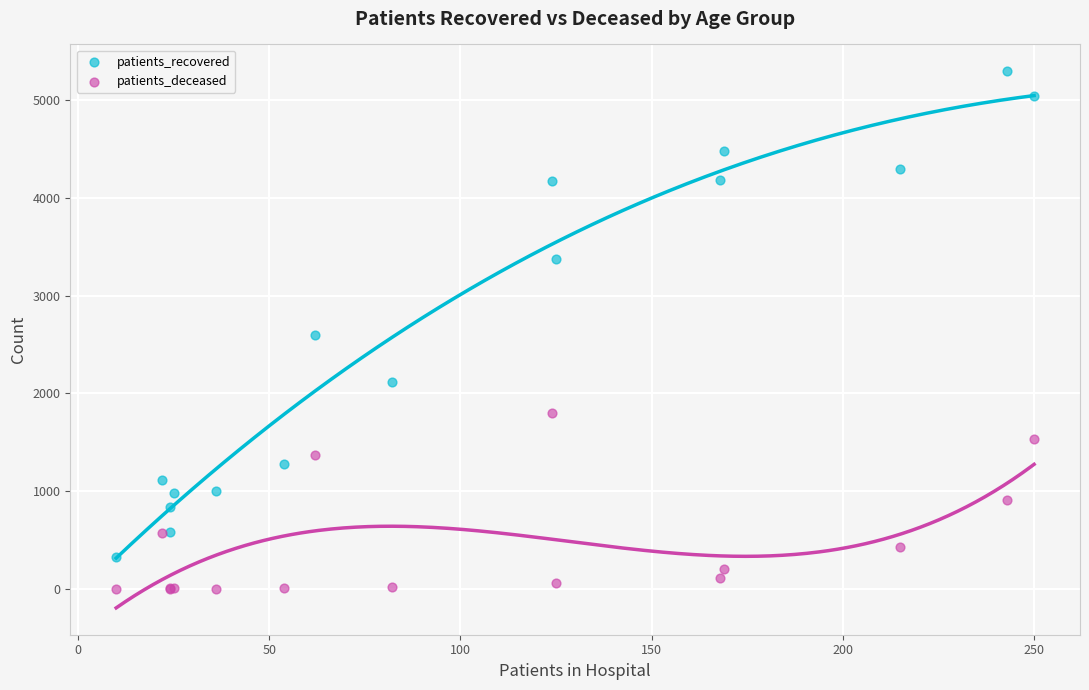

In the patients_recovered series, what Y value is closest to 2812?

2597